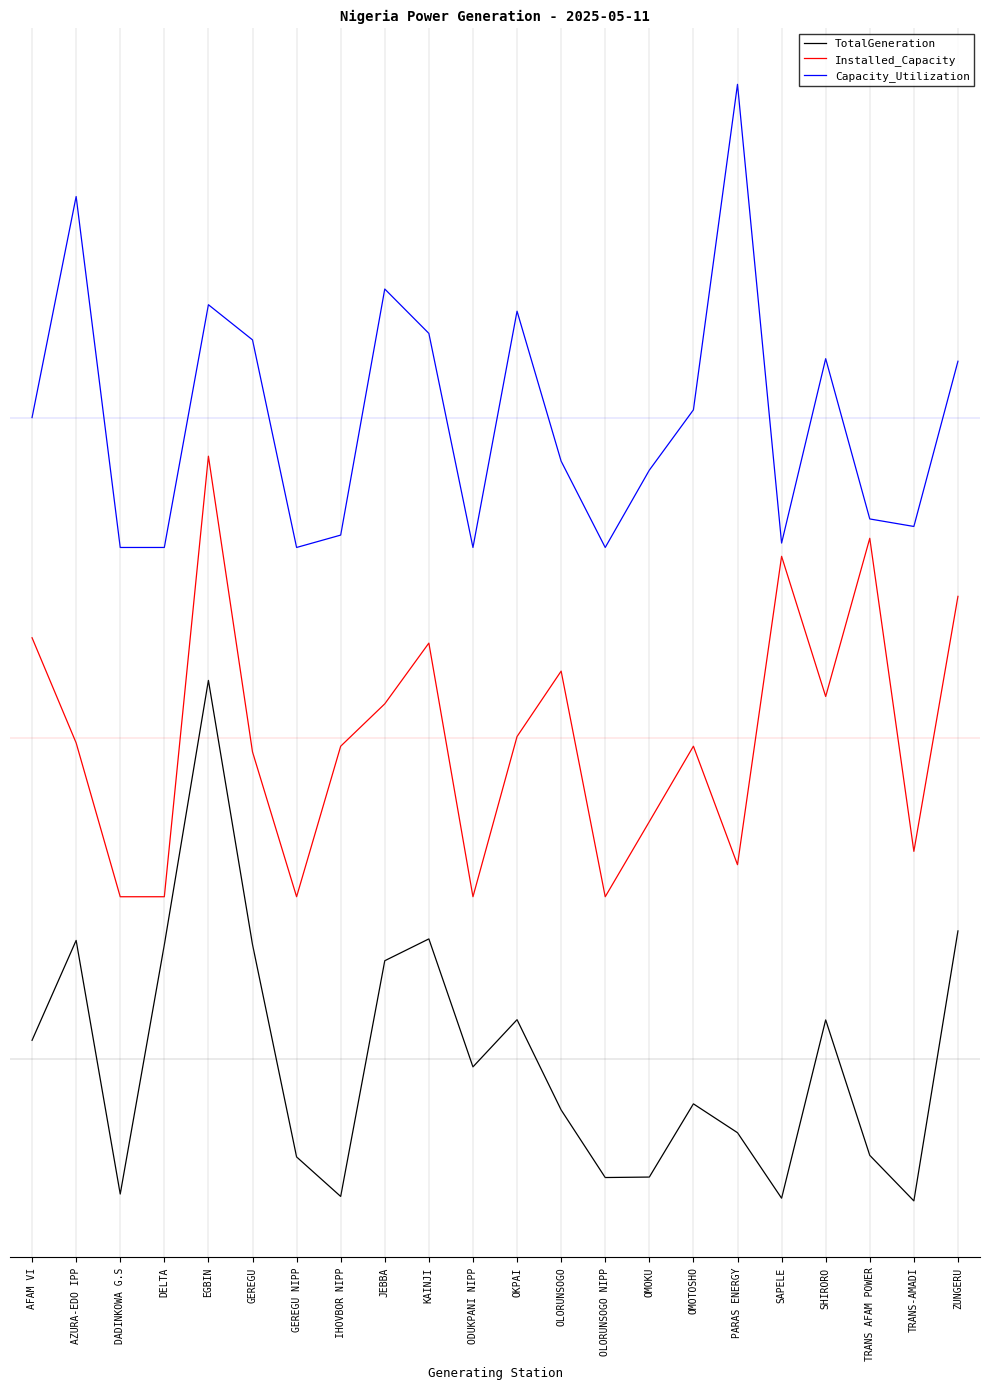

Rank the series by their maximum value, from highest to lowest.

Capacity_Utilization, Installed_Capacity, TotalGeneration